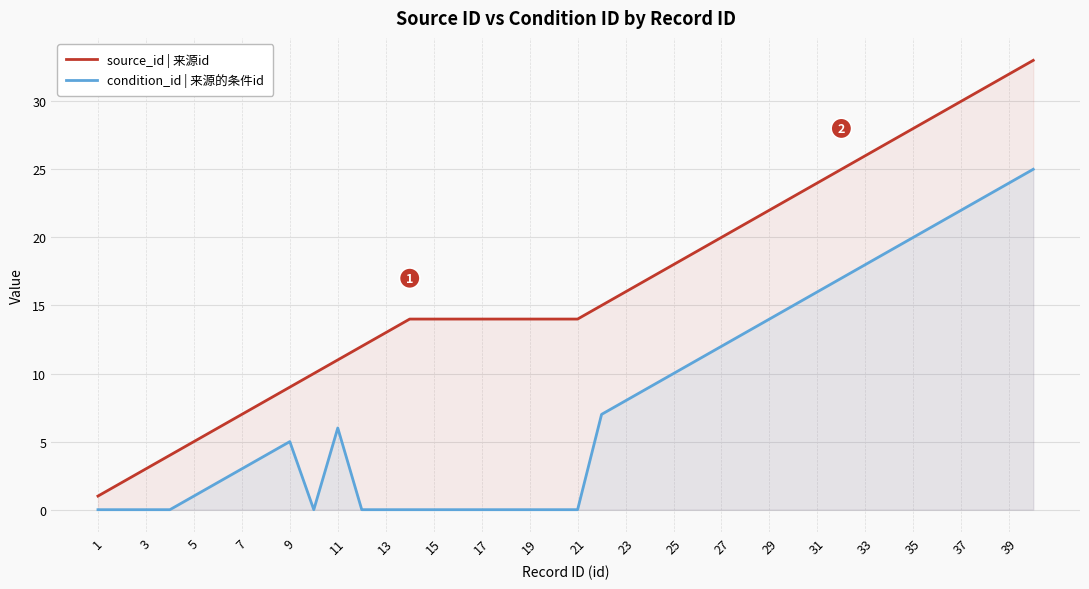

True or false: source_id | 来源id and condition_id | 来源的条件id cross at least once.

False